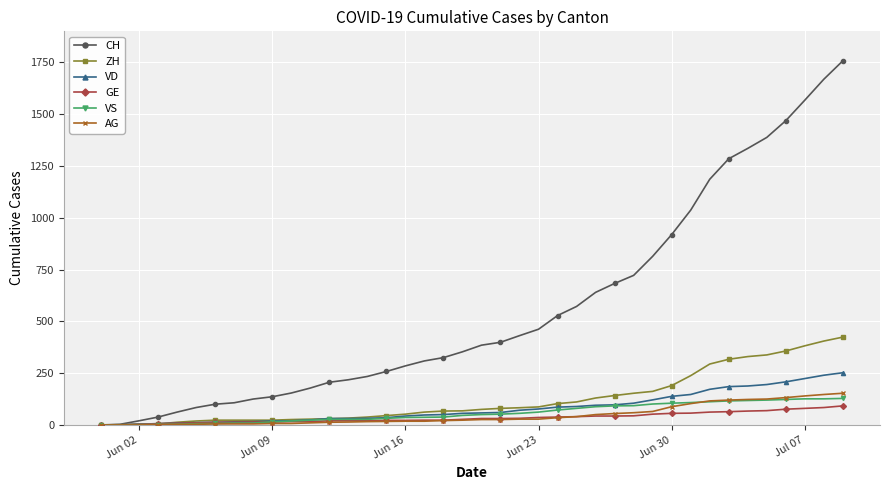

What is the maximum value for CH?

1758